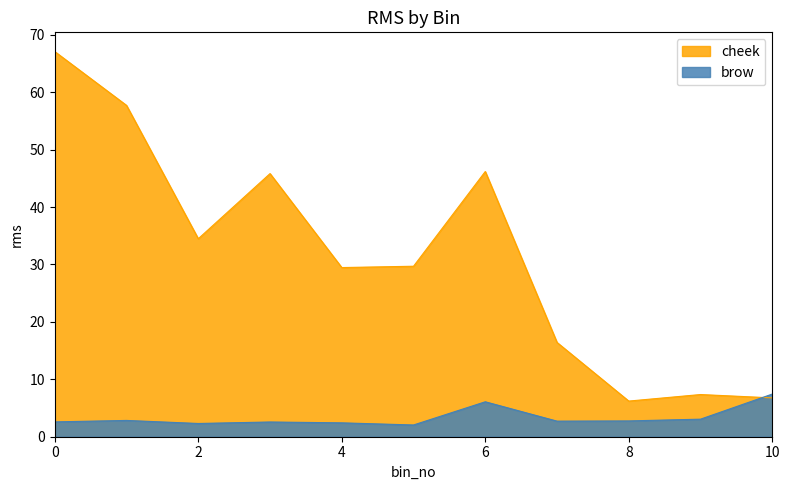

The value of cheek at bin_3 is 45.8. True or false?

True